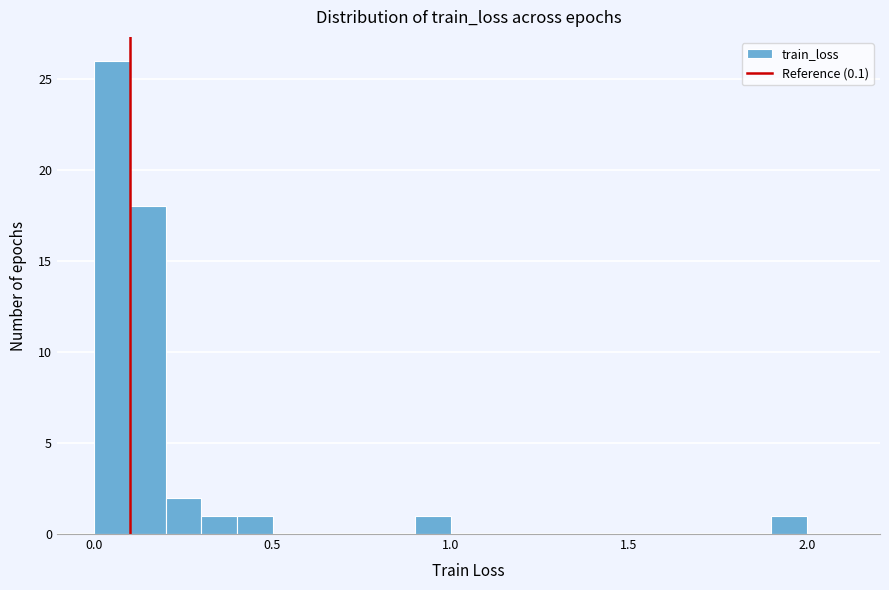

Around what value on the x-axis is the tallest bar? Give the approximate position of its centre, as read against the axis.

0.05